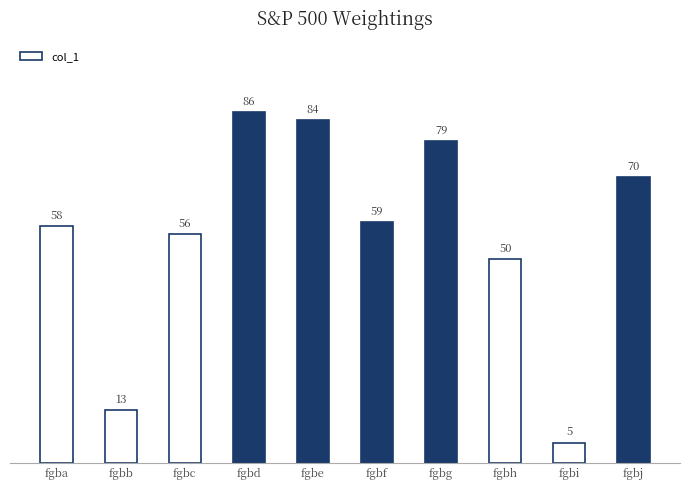

Which has a higher value, fgbe or fgbf?

fgbe